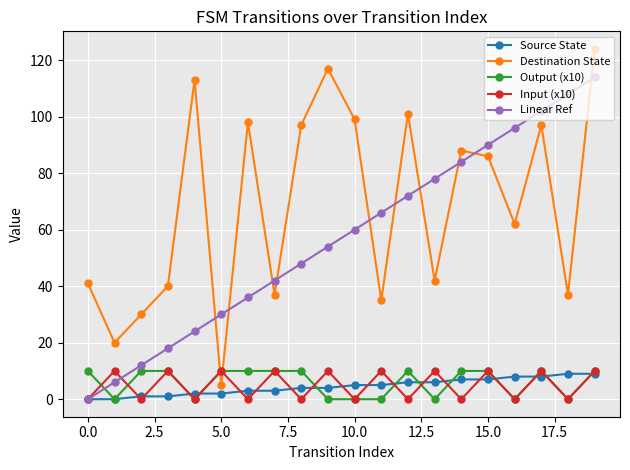

What is the maximum value shown in the chart?

124